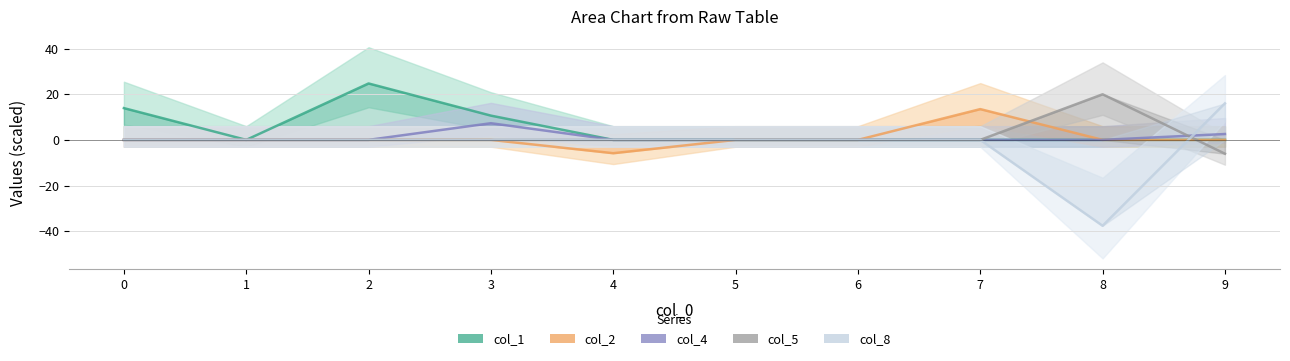

Count the col_4 values in the range 0 to 1.

8